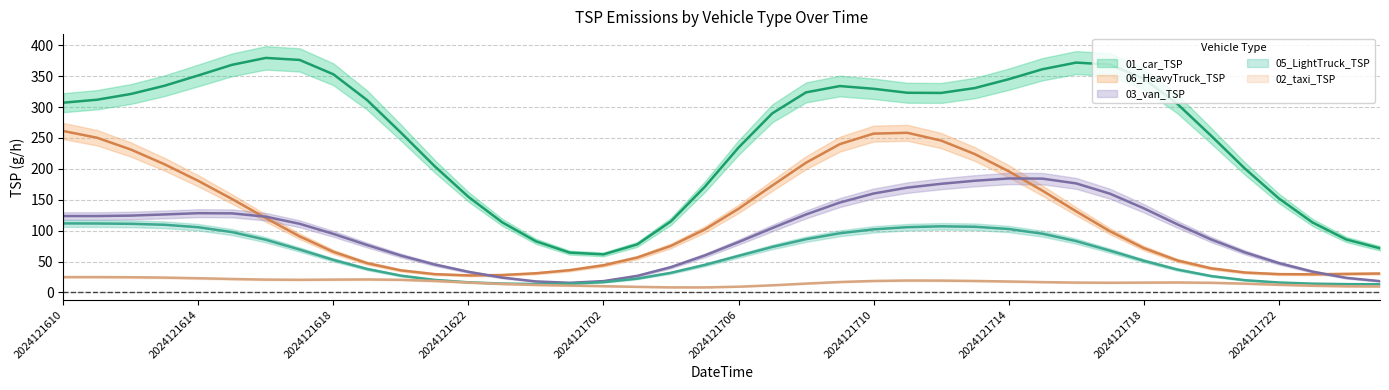

In 05_LightTruck_TSP_line, how many points are lower than both neighbors (excluding endpoints)?

1